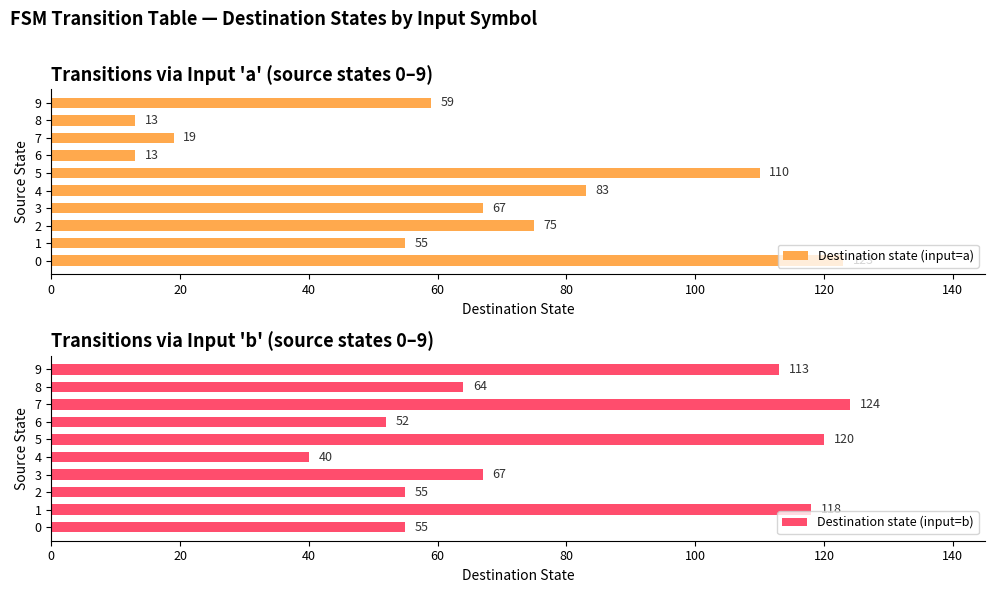

What is the minimum value for Destination state (input=a)?

13